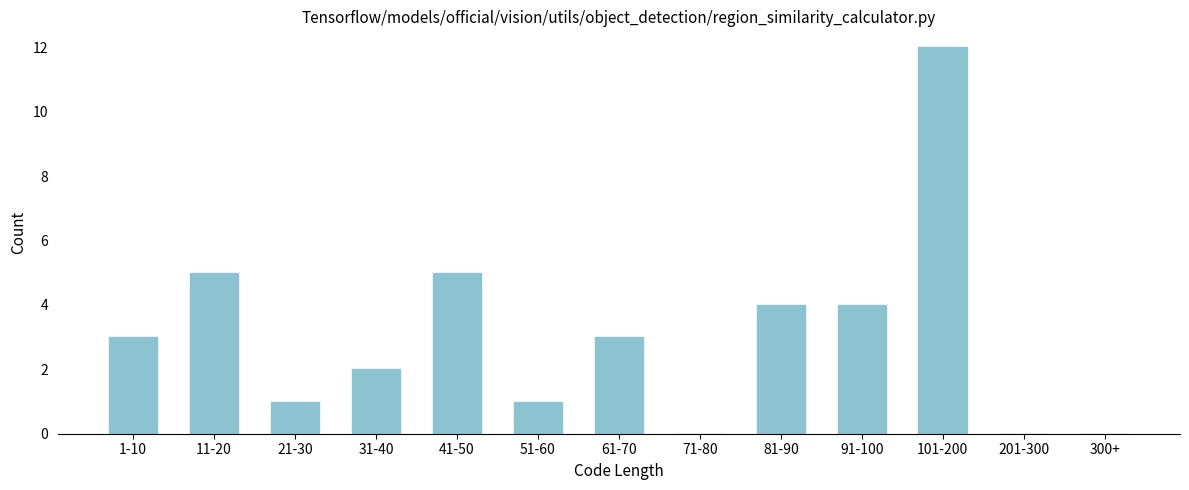

Reading left to right, transcribe all the data shown in this chart.

1-10=3	11-20=5	21-30=1	31-40=2	41-50=5	51-60=1	61-70=3	71-80=0	81-90=4	91-100=4	101-200=12	201-300=0	300+=0